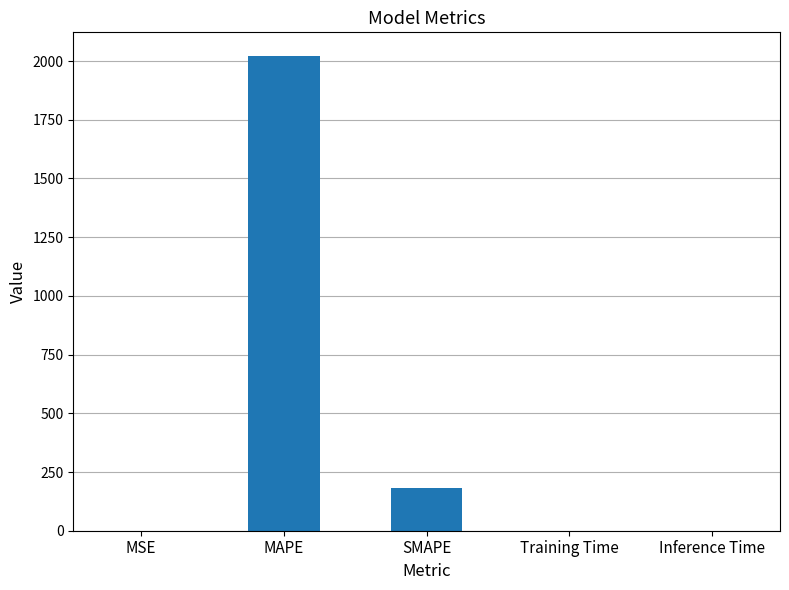

At which label is the value closest to 1010?

SMAPE